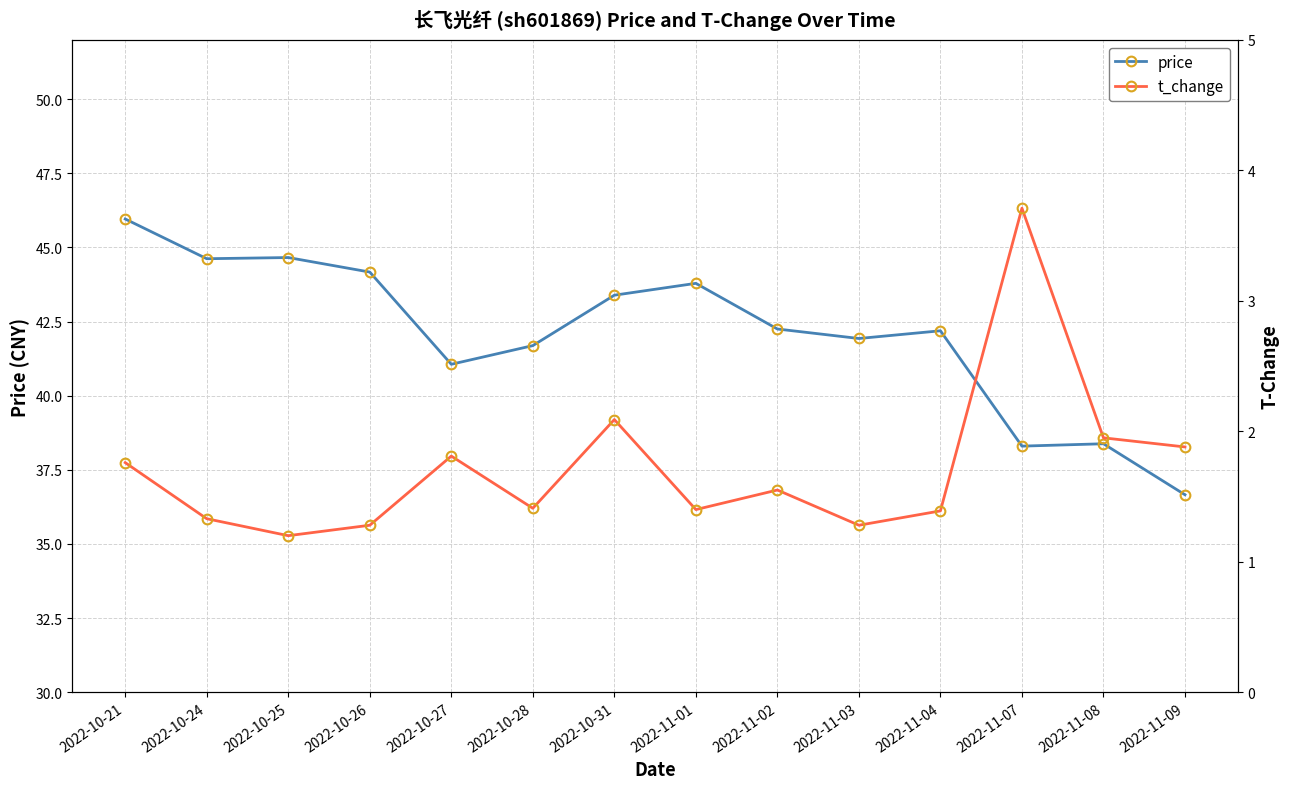

What is the maximum value shown in the chart?

46.0